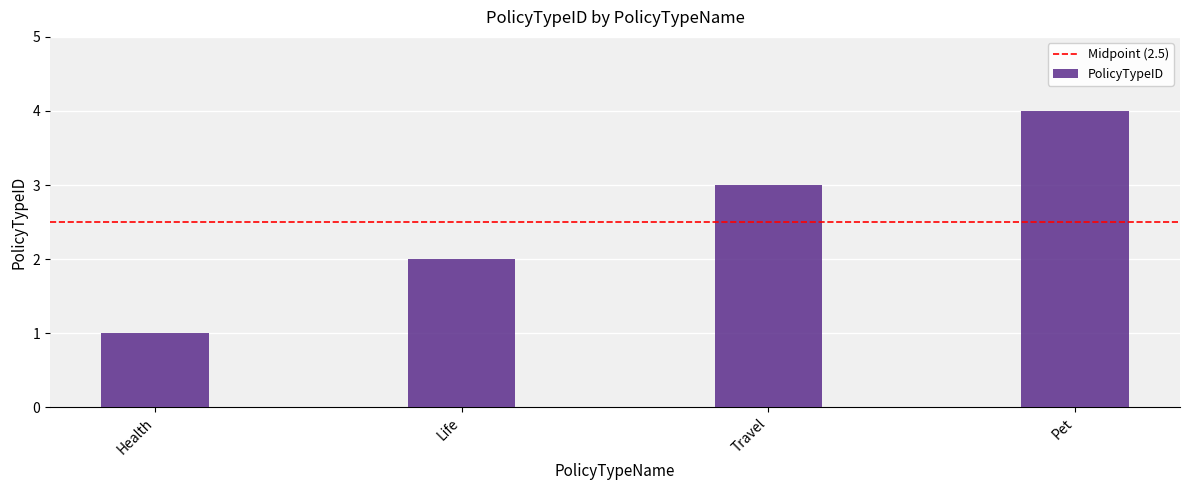

Approximately how many times larger is the value at Pet compared to Travel?

1.3